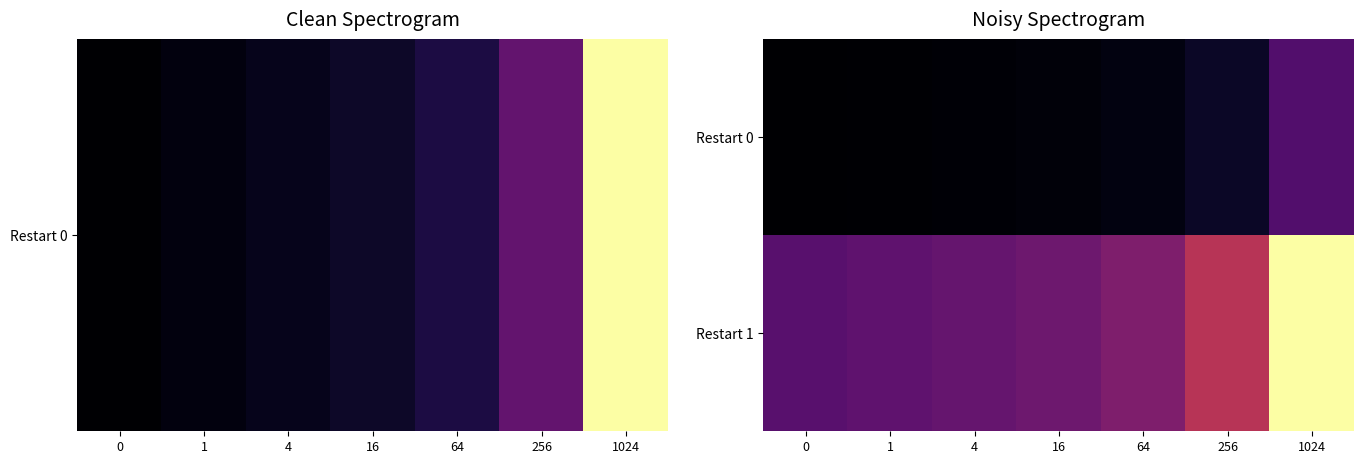

Reading left to right, extract all data points from this chart.

Restart 0: 0=0.0	1=0.0	4=0.0	16=0.0	64=0.0	256=0.0	1024=0.0
Restart 1: 0=0.0	1=0.0	4=0.0	16=0.1	64=0.1	256=0.1	1024=0.2